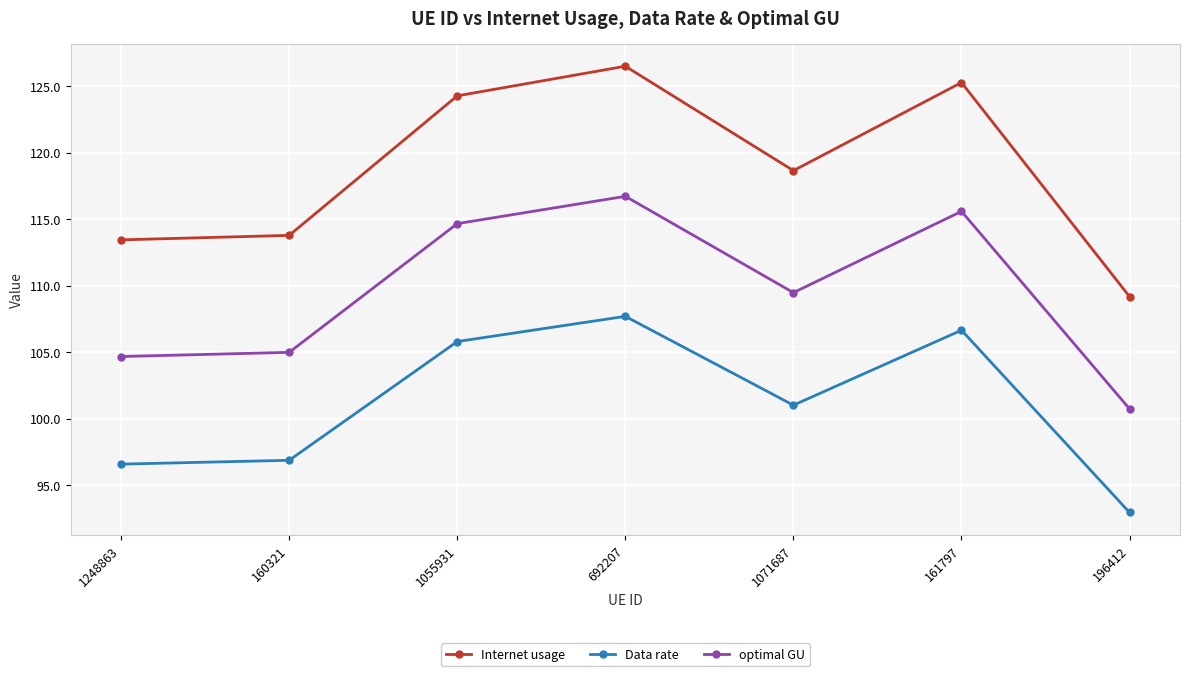

True or false: Internet usage has more than 1 interior local peaks.

True